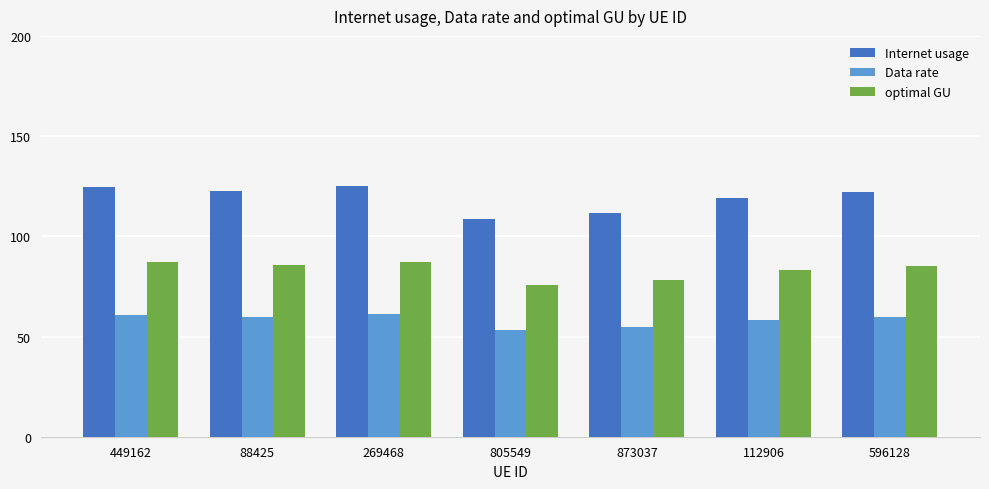

Which series has the widest spread of values?

Internet usage